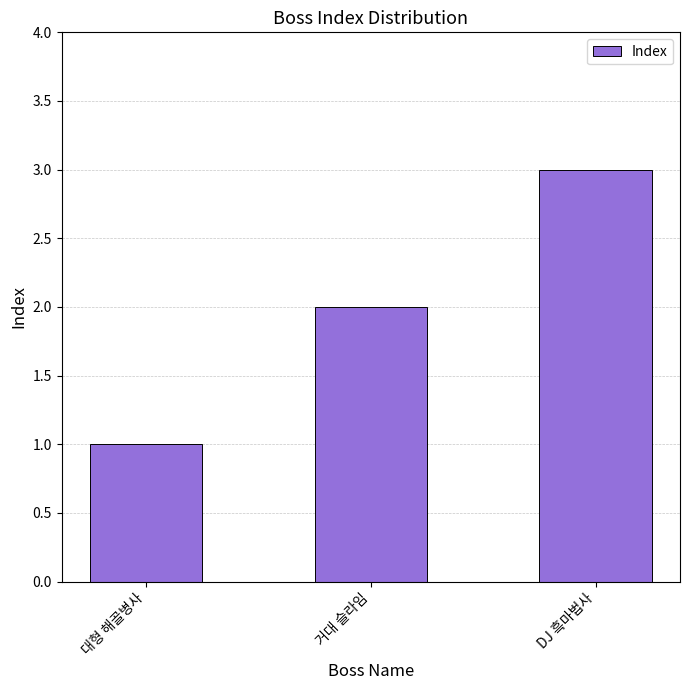

Is it true that the value at 거대 슬라임 is 2?

True